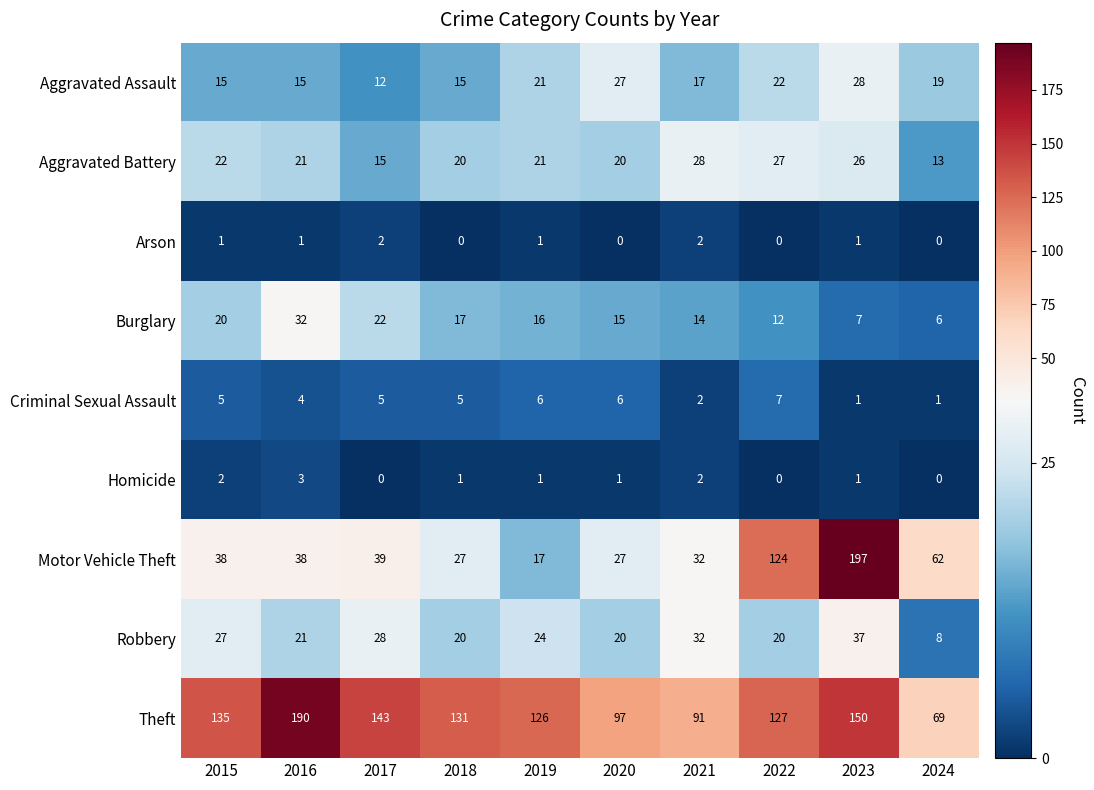

What is the greatest value displayed?

197